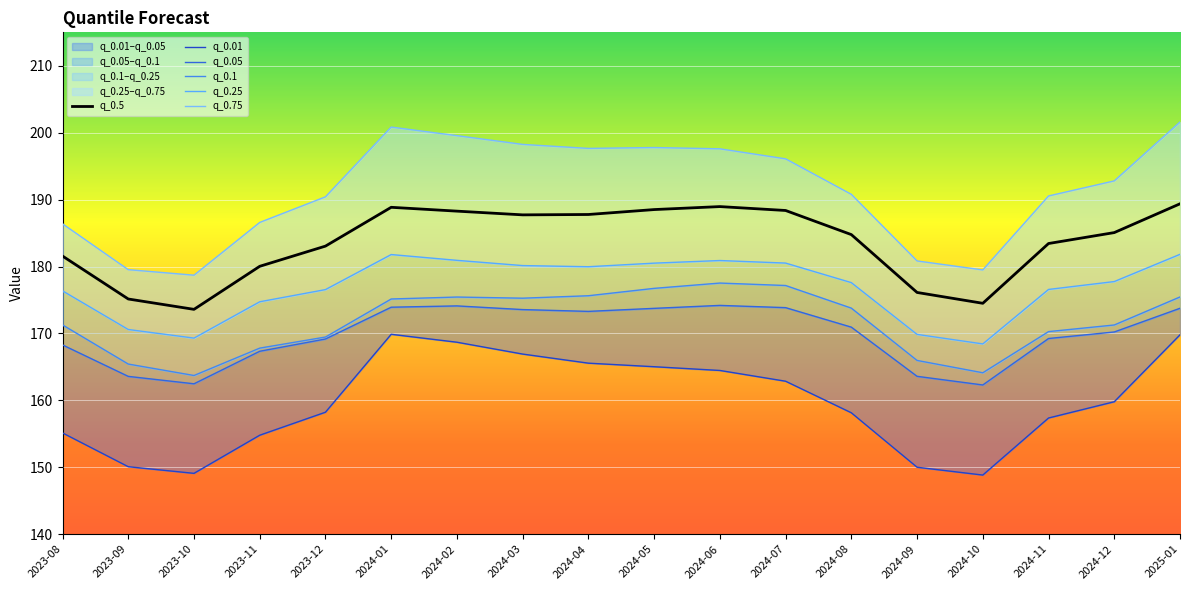

Is it true that q_0.01 equals 96.7 at 2024-04?

False